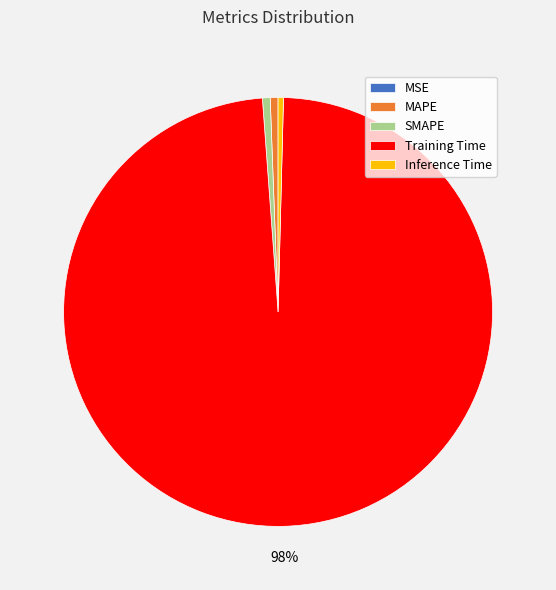

Is the sum of Inference Time and SMAPE greater than half?

No